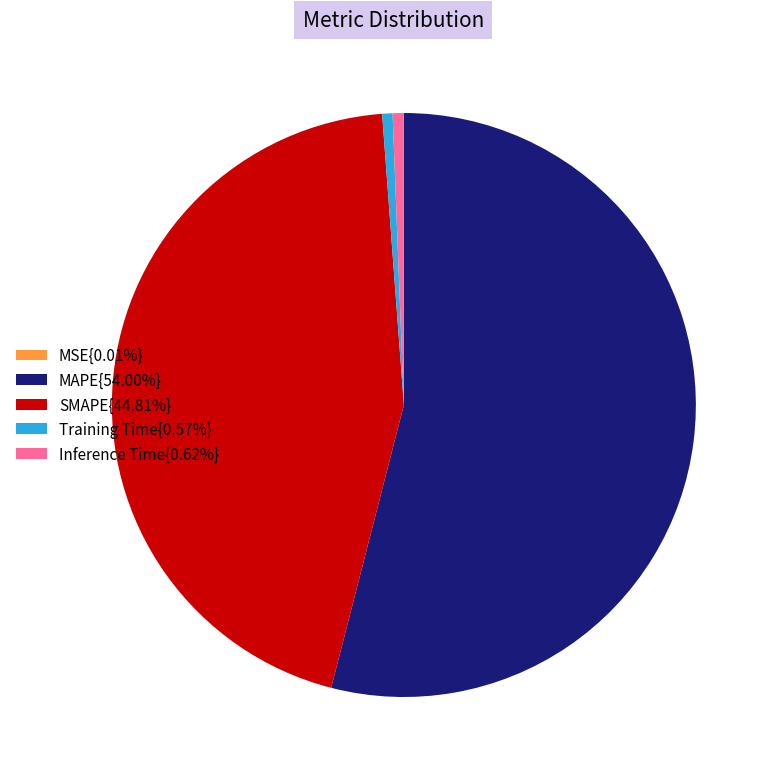

Is there any slice that represents more than half of the pie?

Yes